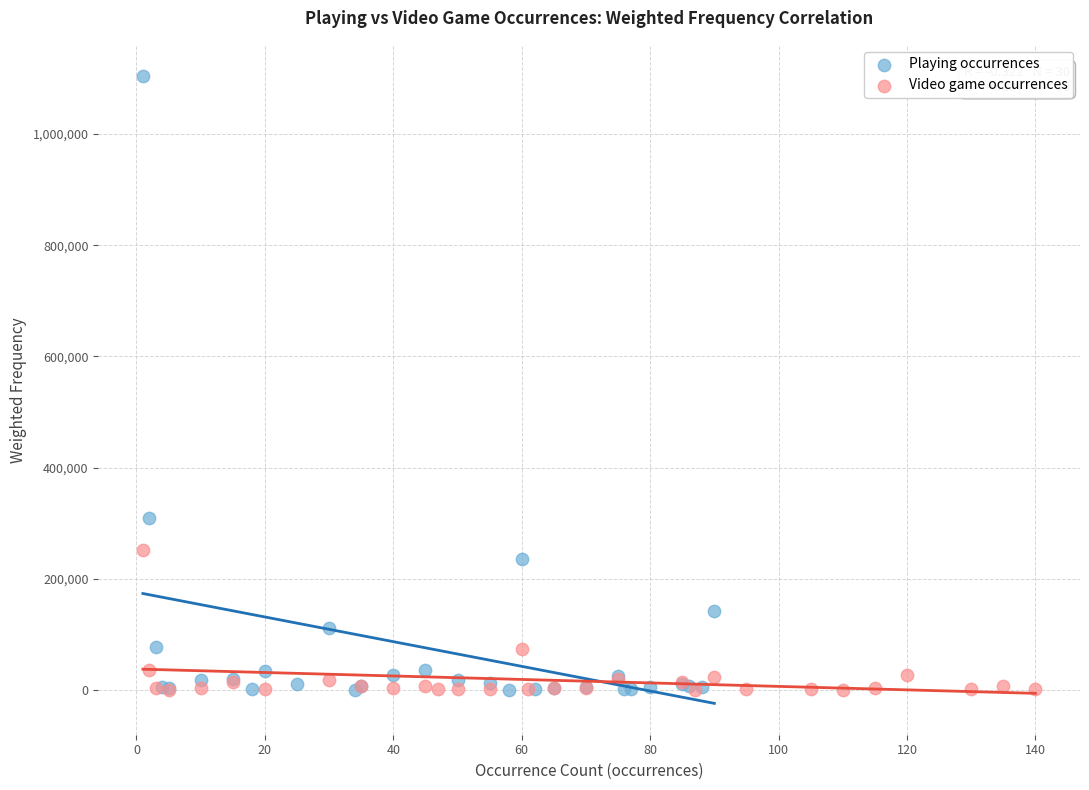

Which series reaches the maximum Y coordinate?

Playing occurrences